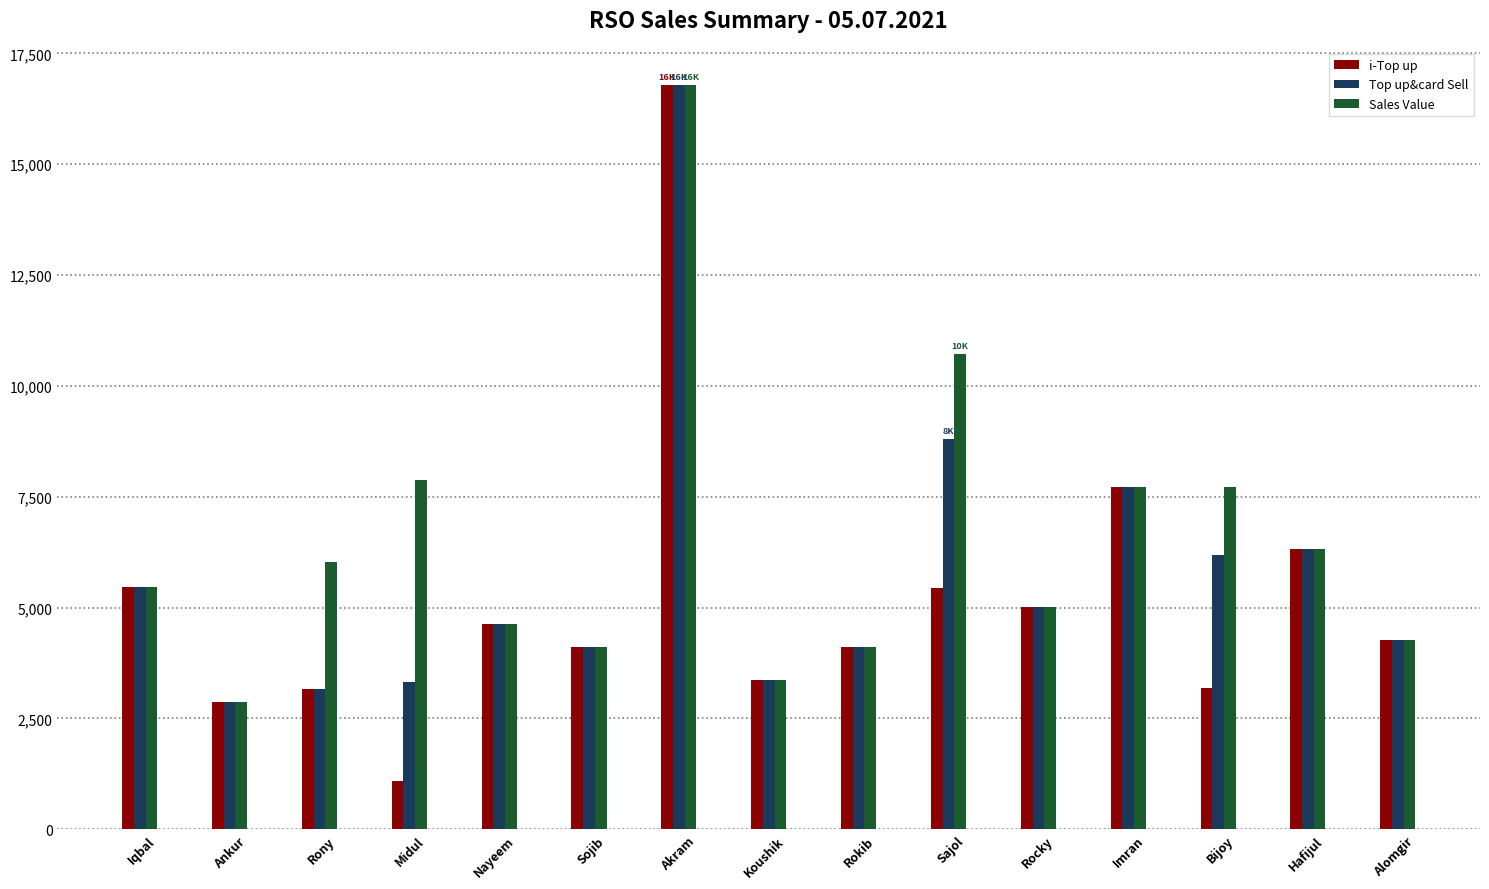

List the series in order of their overall mean, highest first.

Sales Value, Top up&card Sell, i-Top up